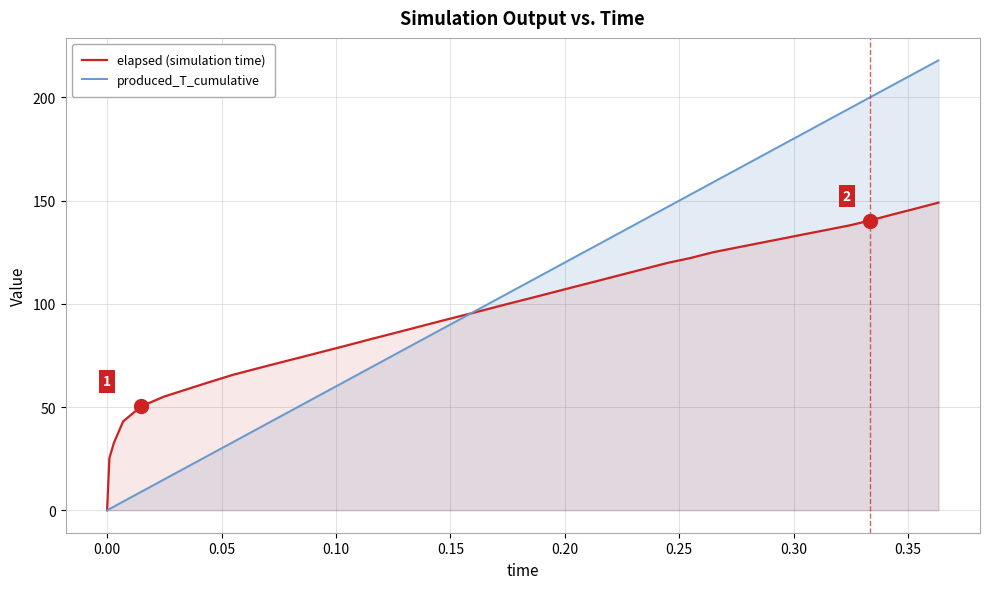

Rank the series by their maximum value, from lowest to highest.

elapsed (simulation time), produced_T_cumulative